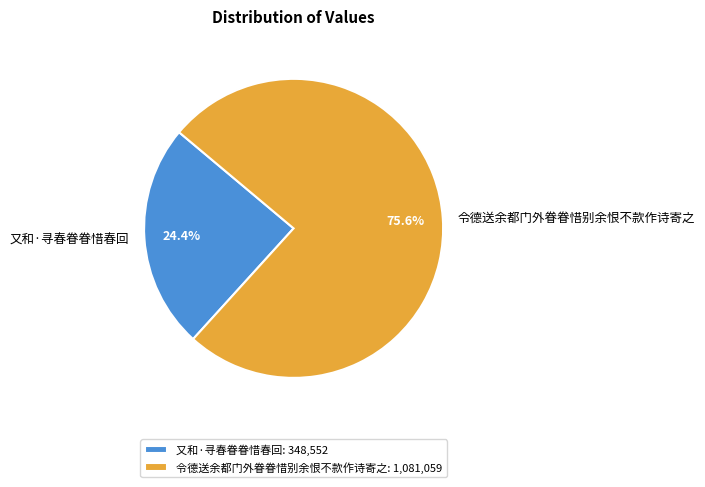

Count the number of slices in the pie.

2